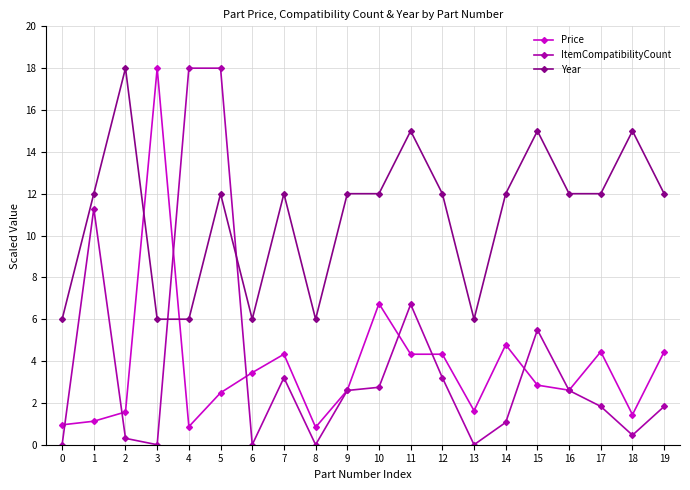

What is the value of the Year point at the 15th from the left?

12.0